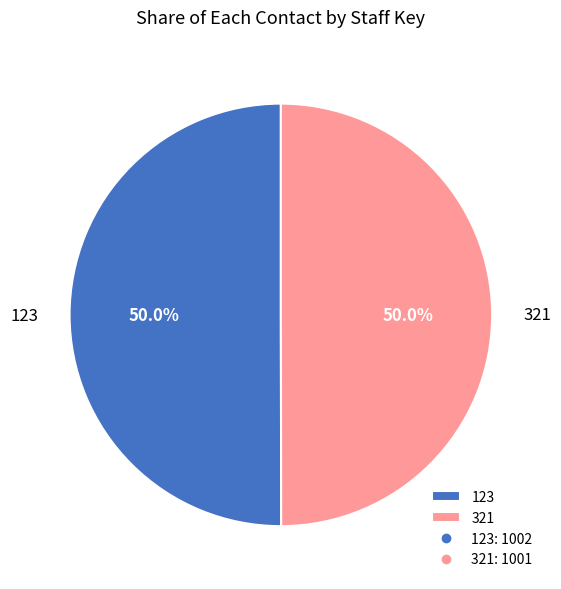

Approximately how many times larger is the value at 321 compared to 123?

1.0